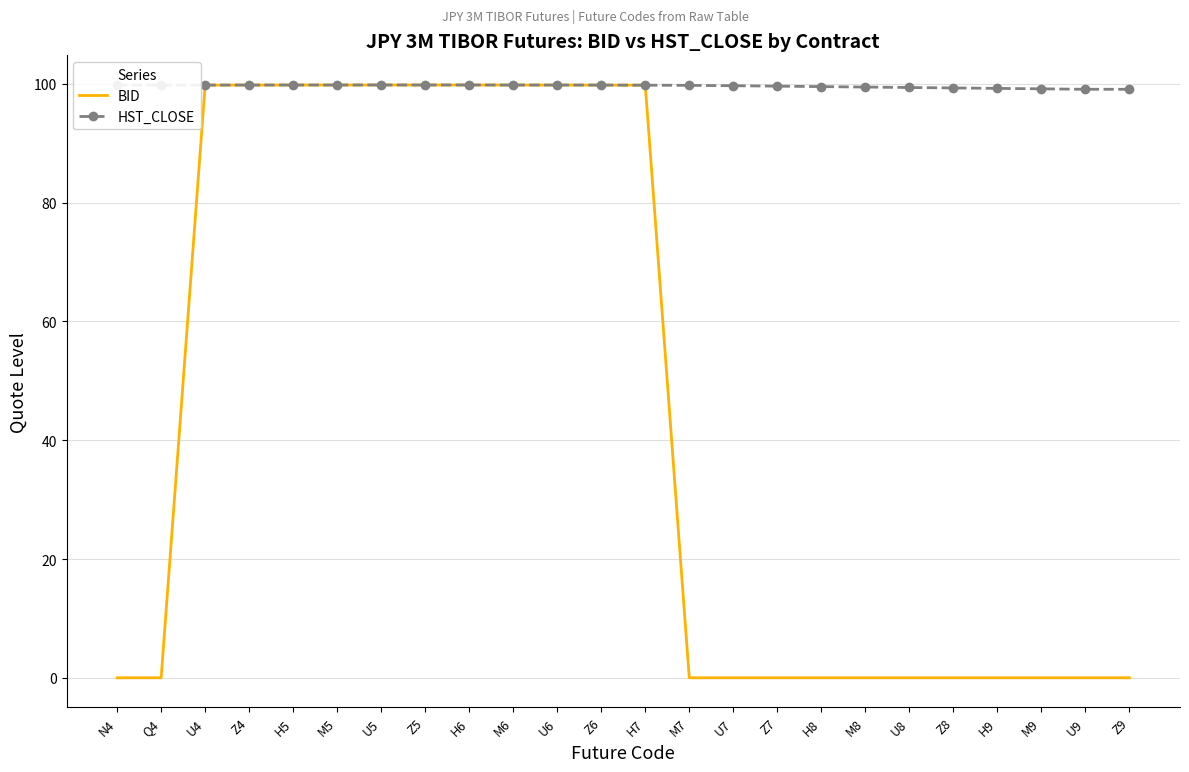

Rank the series by their average value, from highest to lowest.

HST_CLOSE, BID